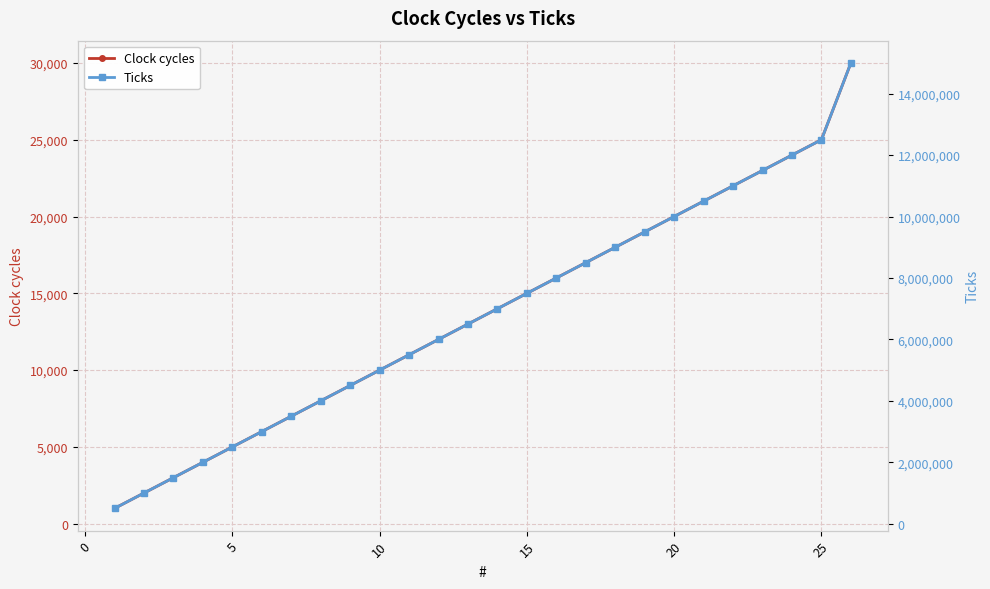

True or false: Clock cycles has more than 0 points higher than both neighbors.

False